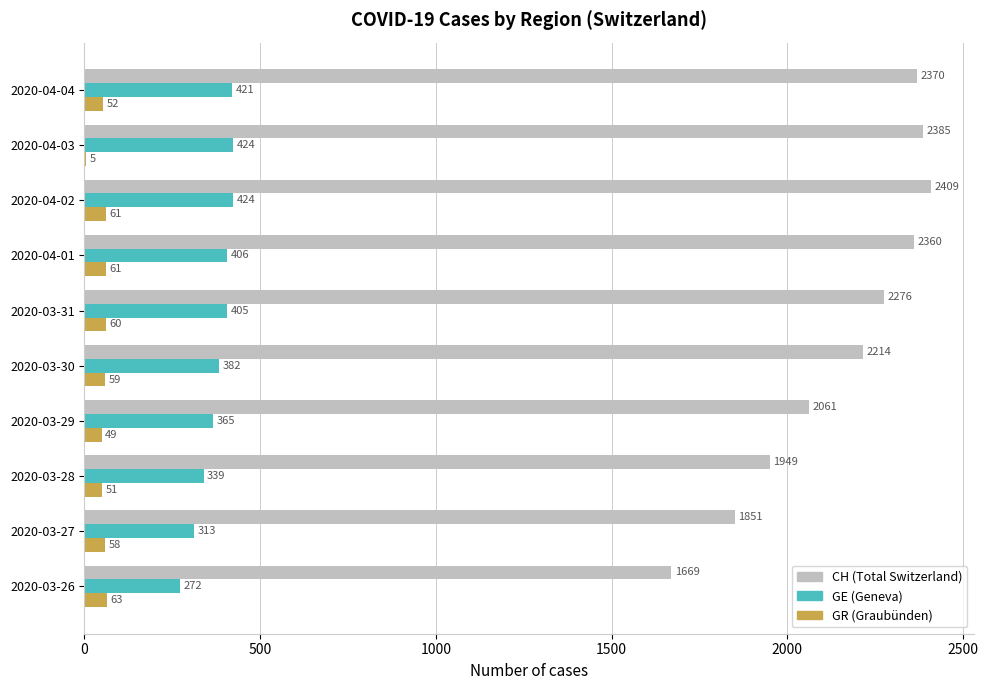

What is the total value across all series at 2020-04-02?

2894